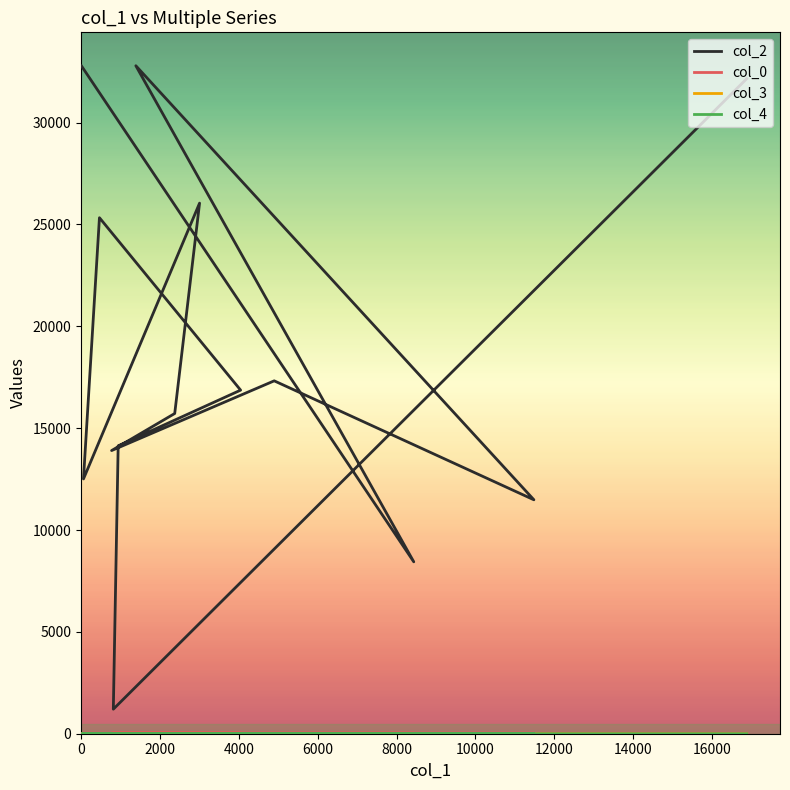

Which series has the largest range (max minus min)?

col_2